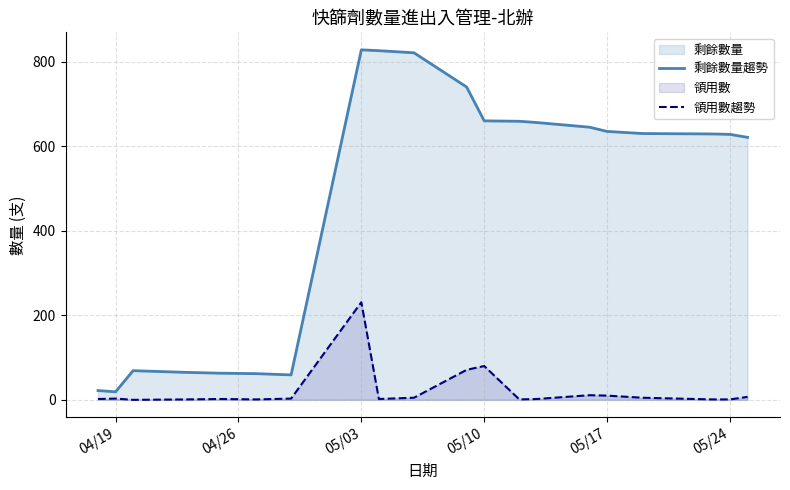

How many values in the 領用數趨勢 series exceed 3?

8